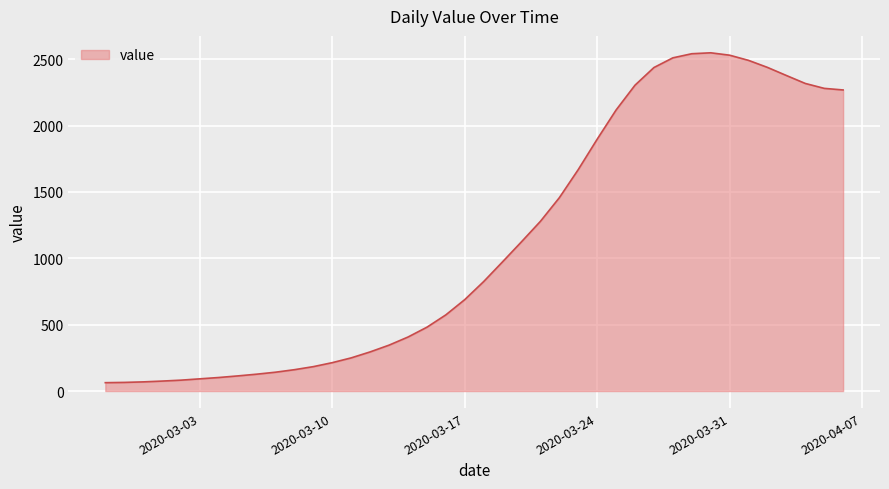

What is the smallest value displayed?

63